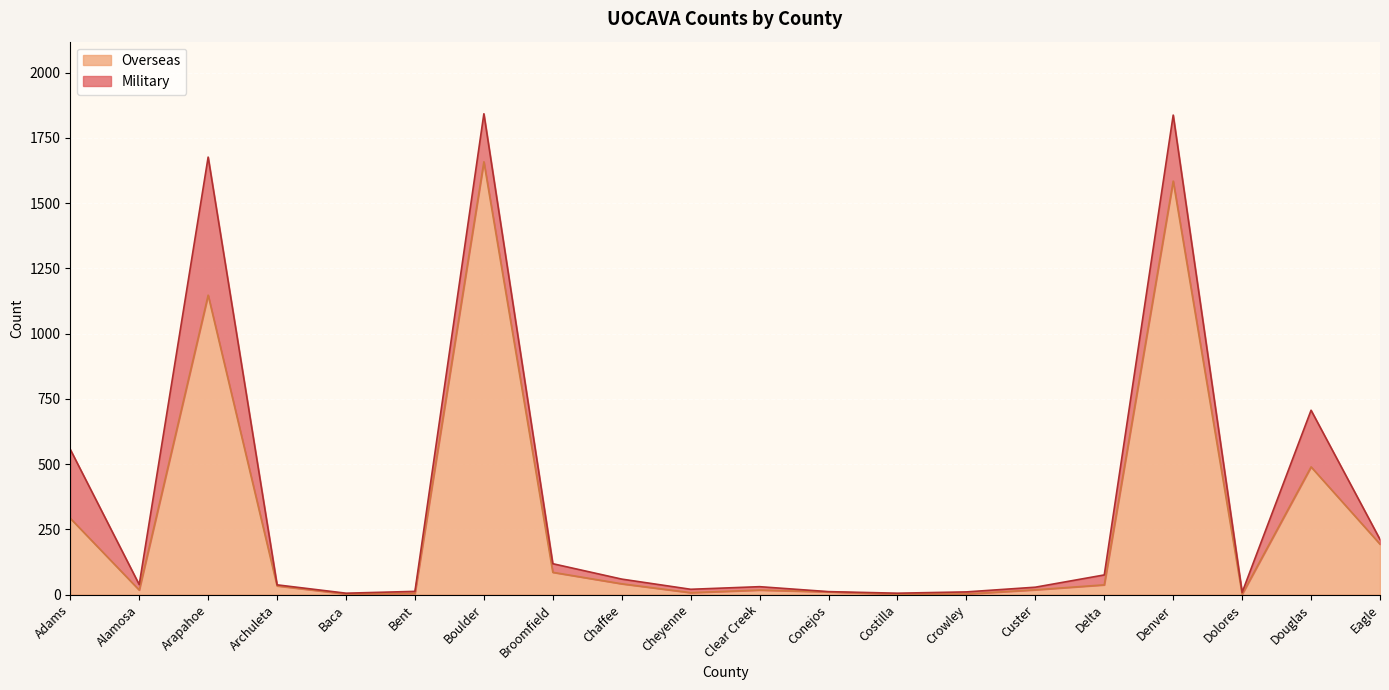

Which category has the lowest value across all series?

Costilla